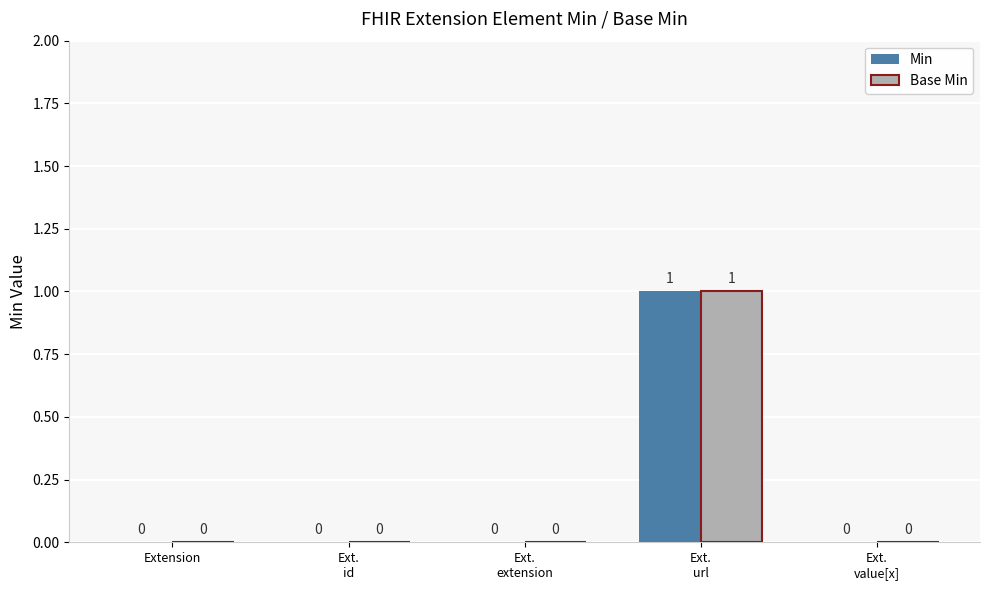

How many Min values are between 0 and 1?

5